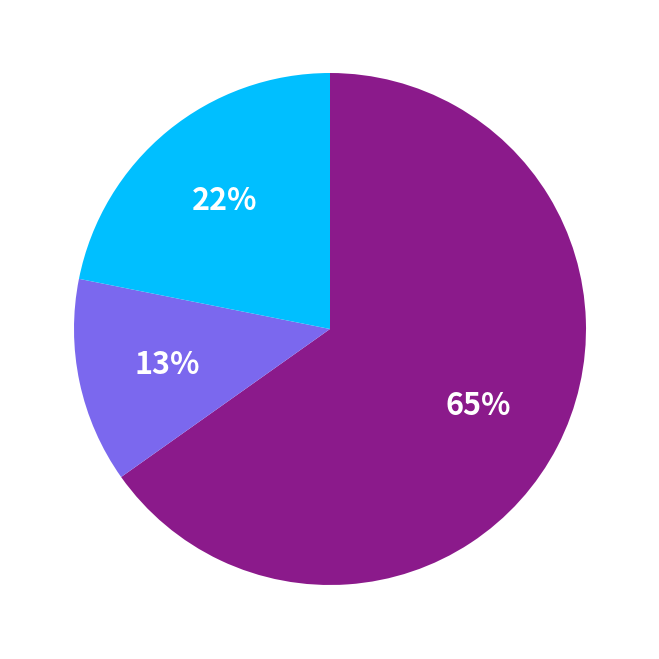

To the nearest percent, what is the average slice percentage?

33%